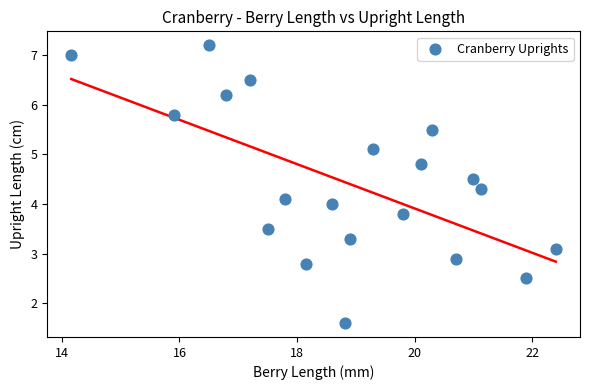

What is the range of X values (max minus min)?

8.2